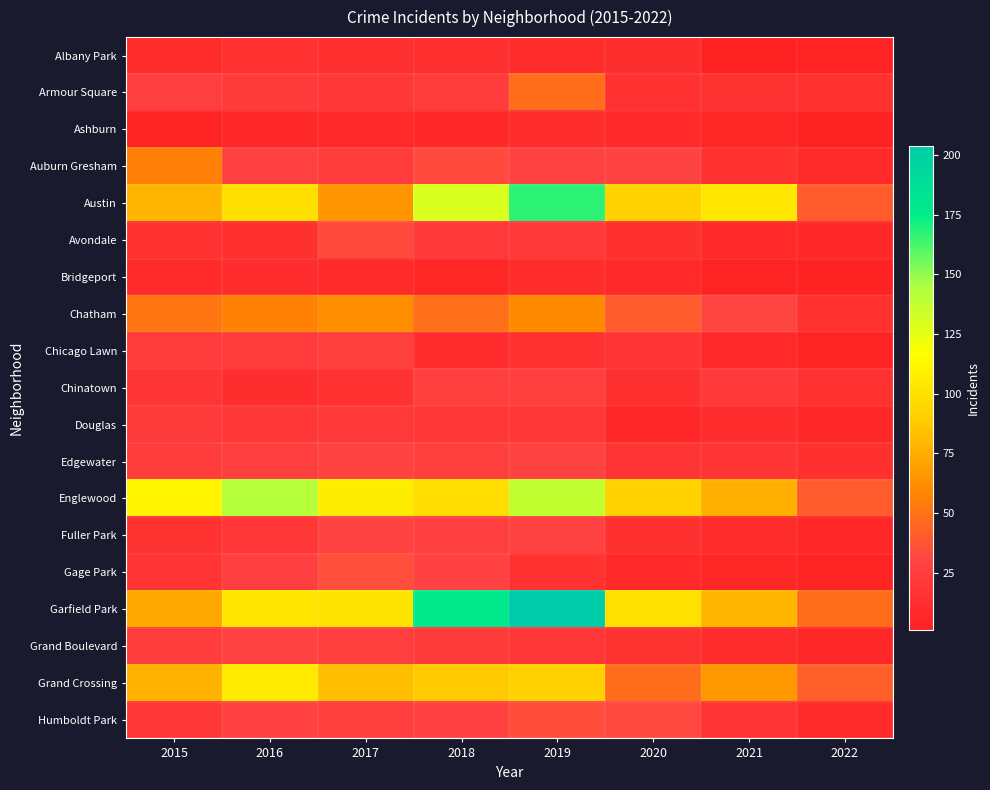

Which series changed the most between 2019 and 2020?

Garfield Park